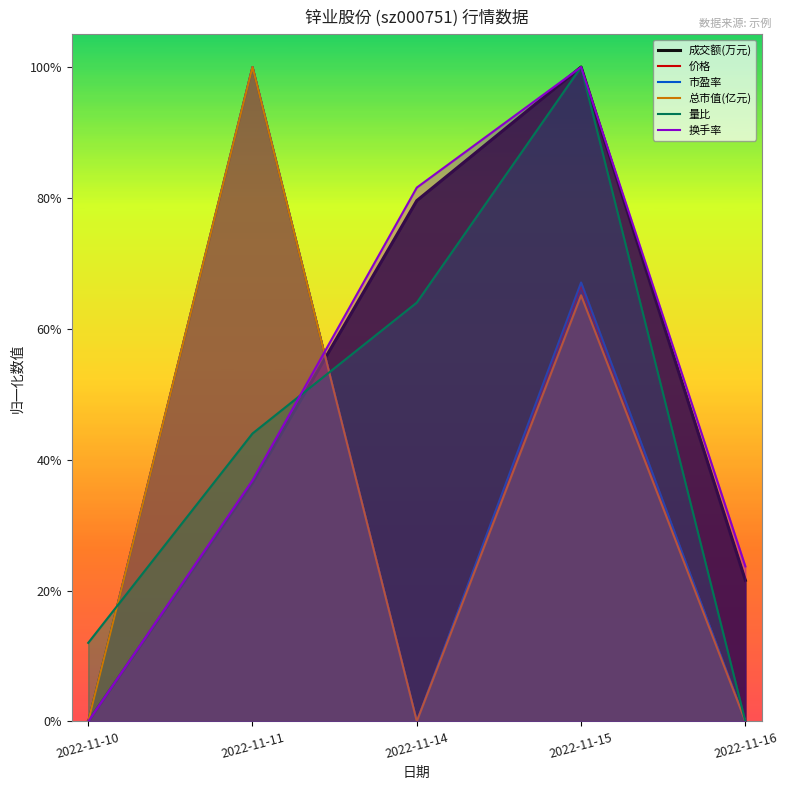

What is the difference between the 市盈率 values at 2022-11-11 and 2022-11-15?

0.3